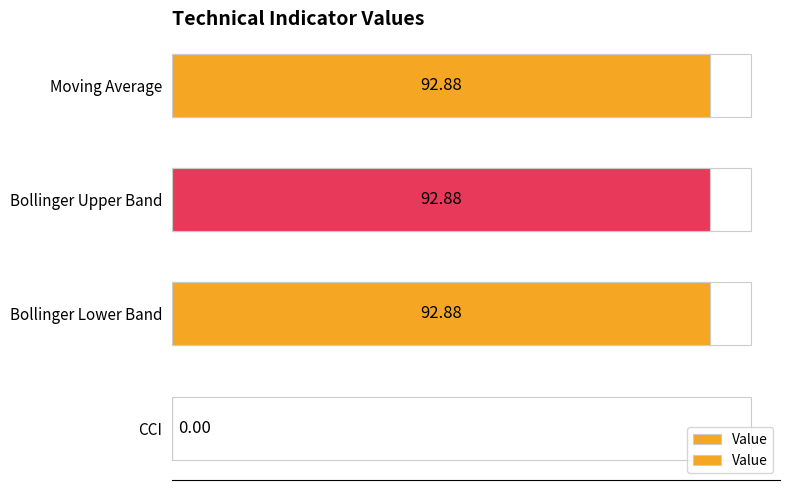

Does the chart contain stacked bars?

No